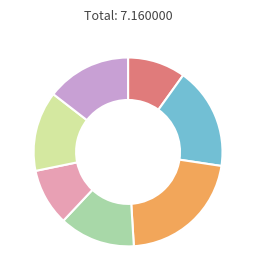

Is there a majority slice in this chart?

No